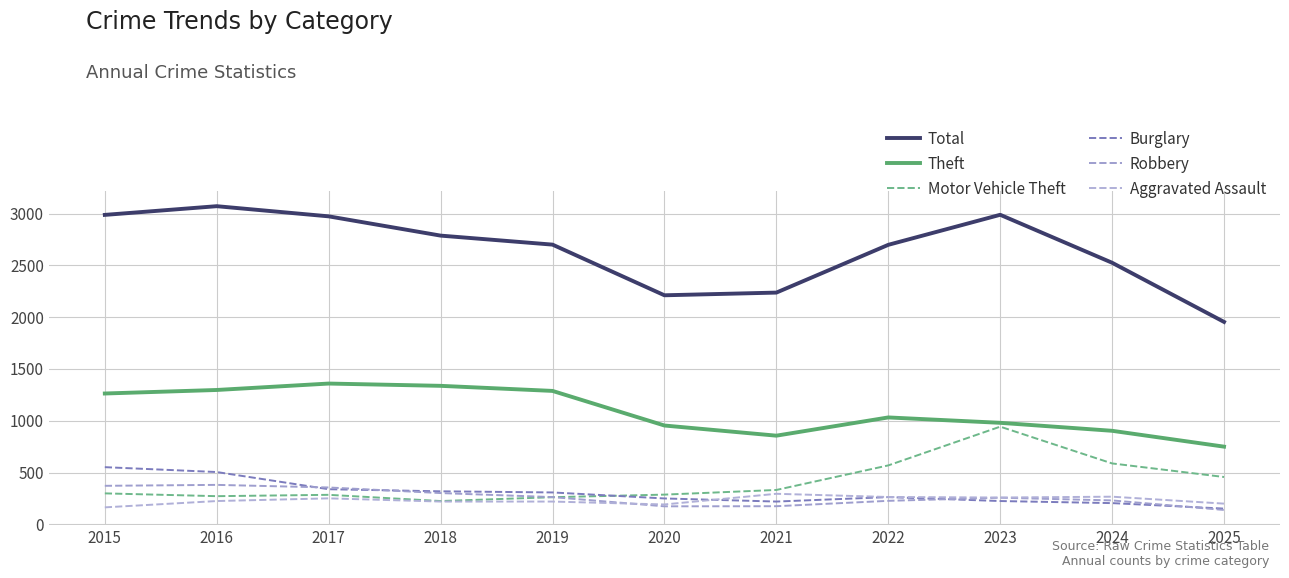

Is this an area chart (filled region under the line)?

No